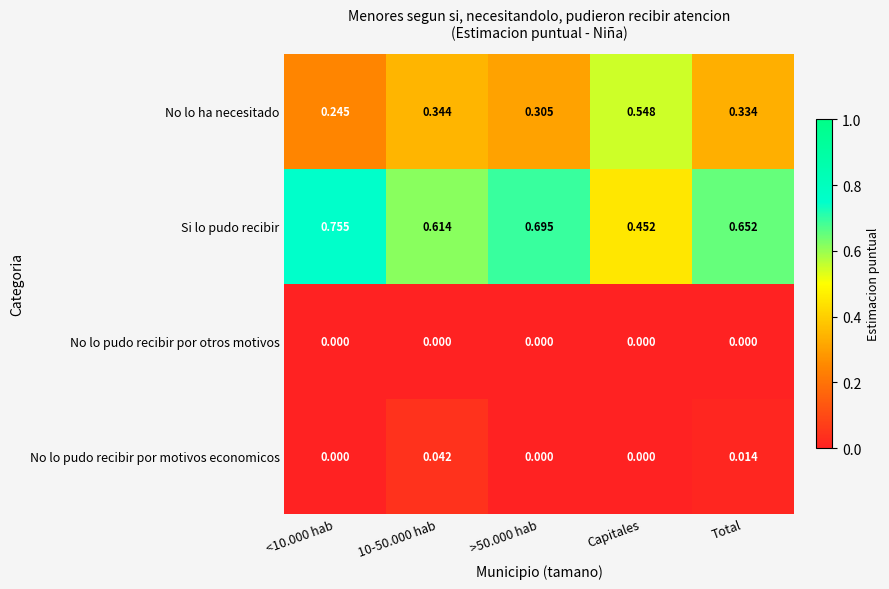

Rank the series at 10-50.000 hab from lowest to highest value.

No lo pudo recibir por otros motivos, No lo pudo recibir por motivos economicos, No lo ha necesitado, Si lo pudo recibir